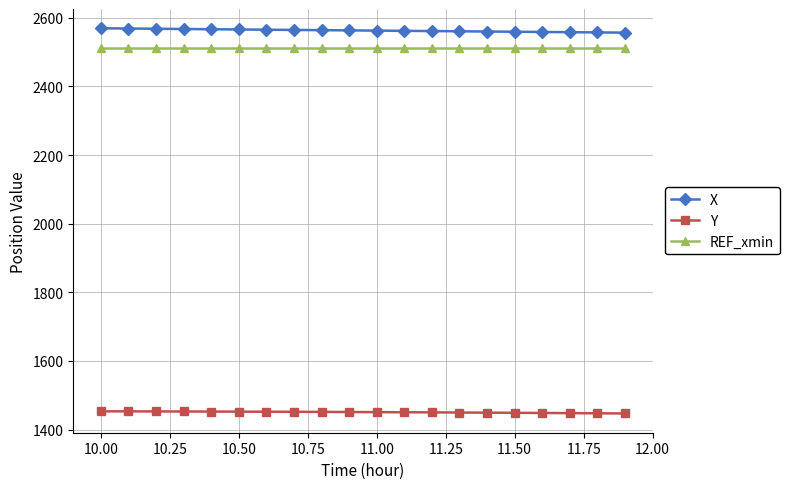

What is the smallest value displayed?

1447.1